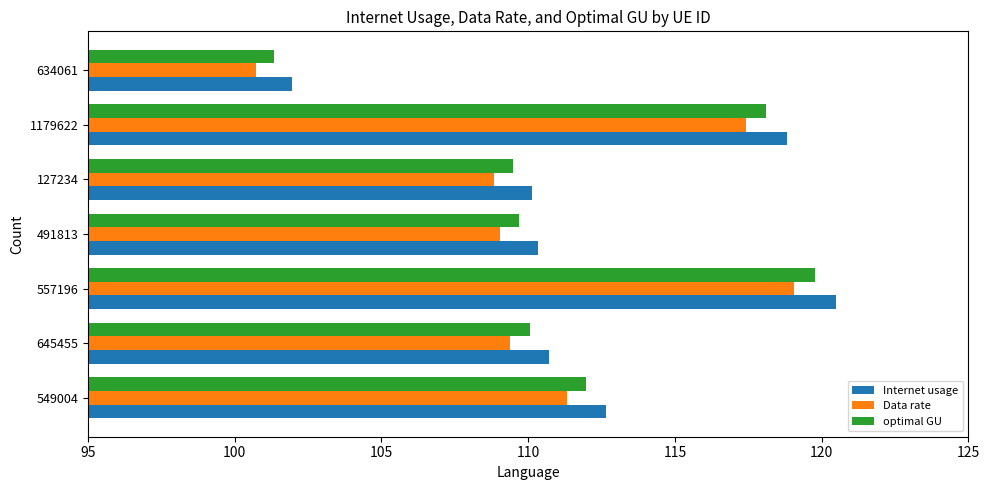

Which series changed the most between 645455 and 557196?

Internet usage